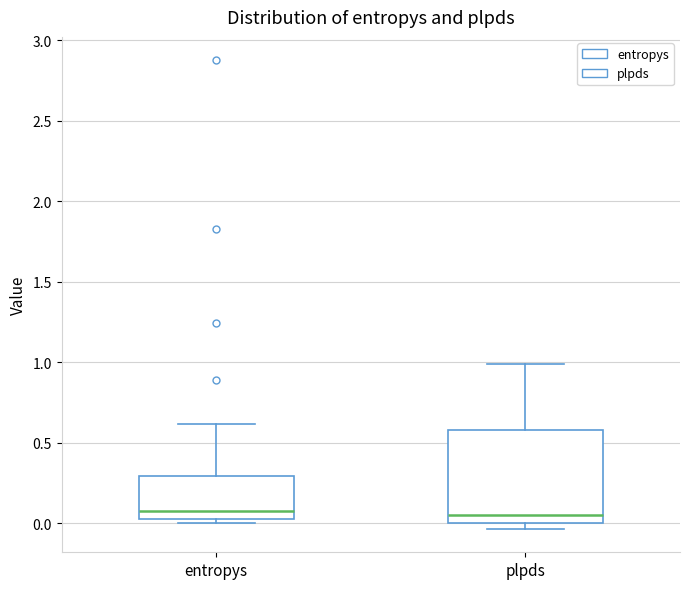

Comparing the boxes themselves (not the whiskers), which one is the tallest?

plpds